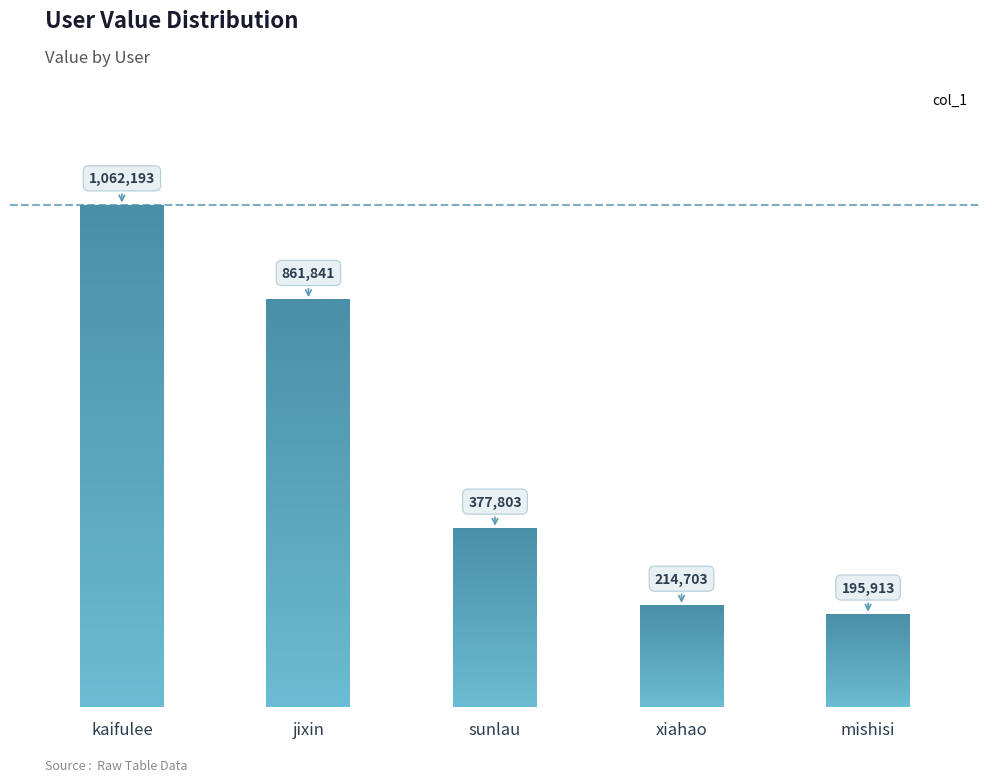

Reading left to right, list all the values displayed in this chart.

kaifulee=1062193	jixin=861841	sunlau=377803	xiahao=214703	mishisi=195913